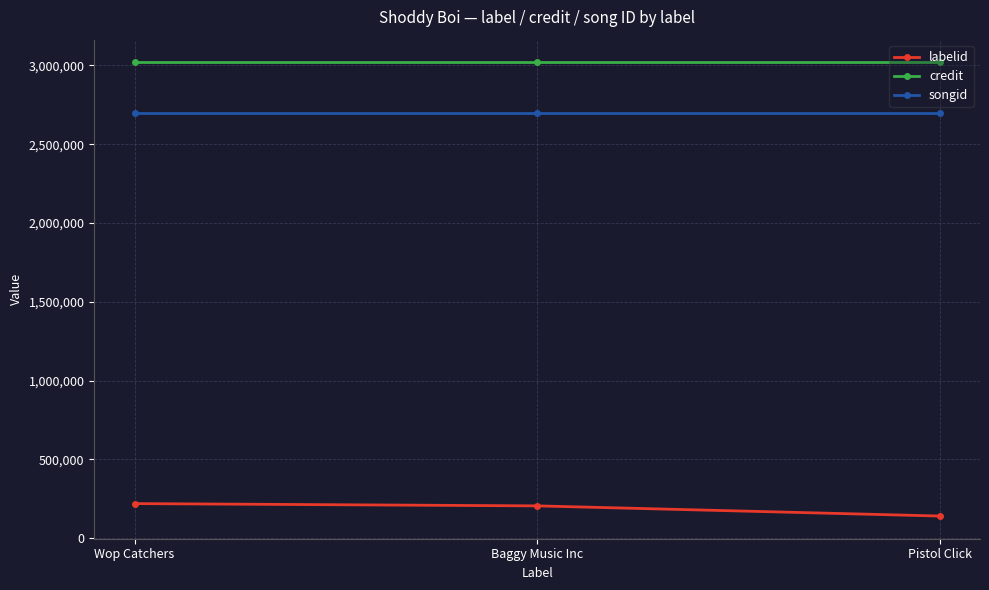

How many lines are shown in the chart?

3